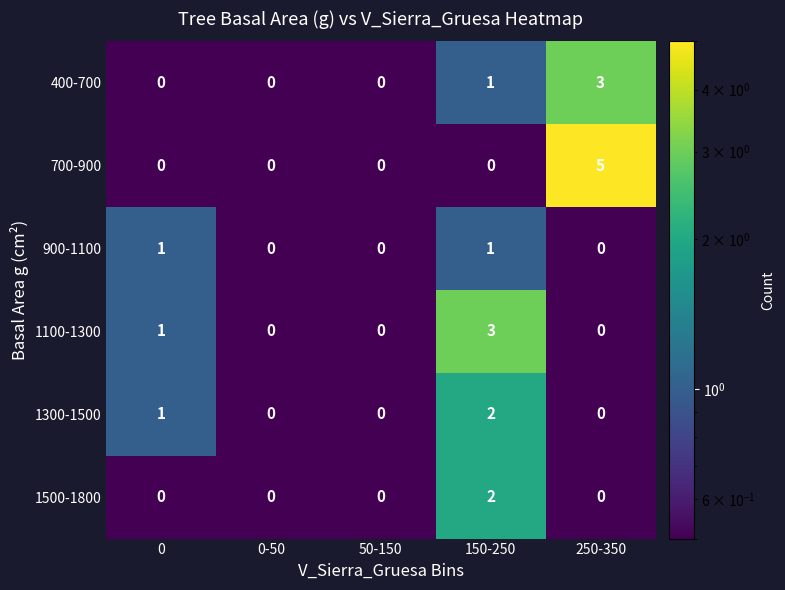

Which category has the highest value across all series?

250-350